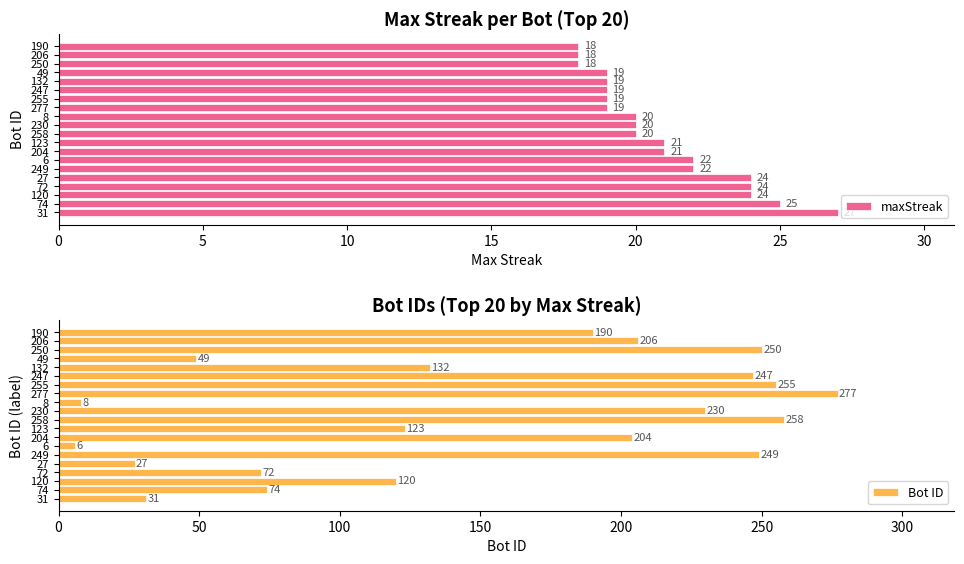

Reading left to right, list all the values displayed in this chart.

maxStreak: 27	25	24	24	24	22	22	21	21	20	20	20	19	19	19	19	19	18	18	18
Bot ID: 31	74	120	72	27	249	6	204	123	258	230	8	277	255	247	132	49	250	206	190